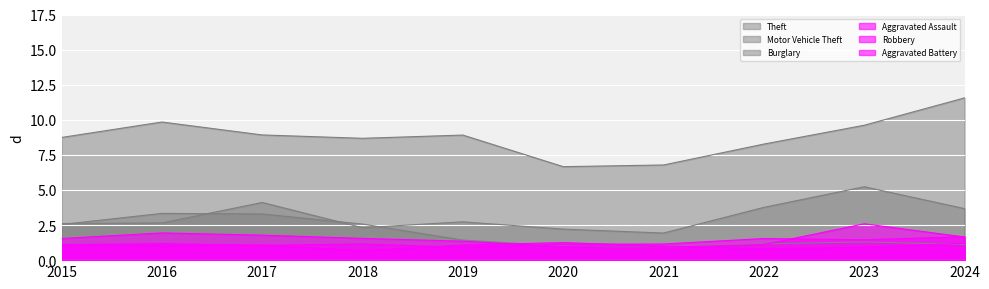

True or false: Robbery and Theft intersect in this chart.

False